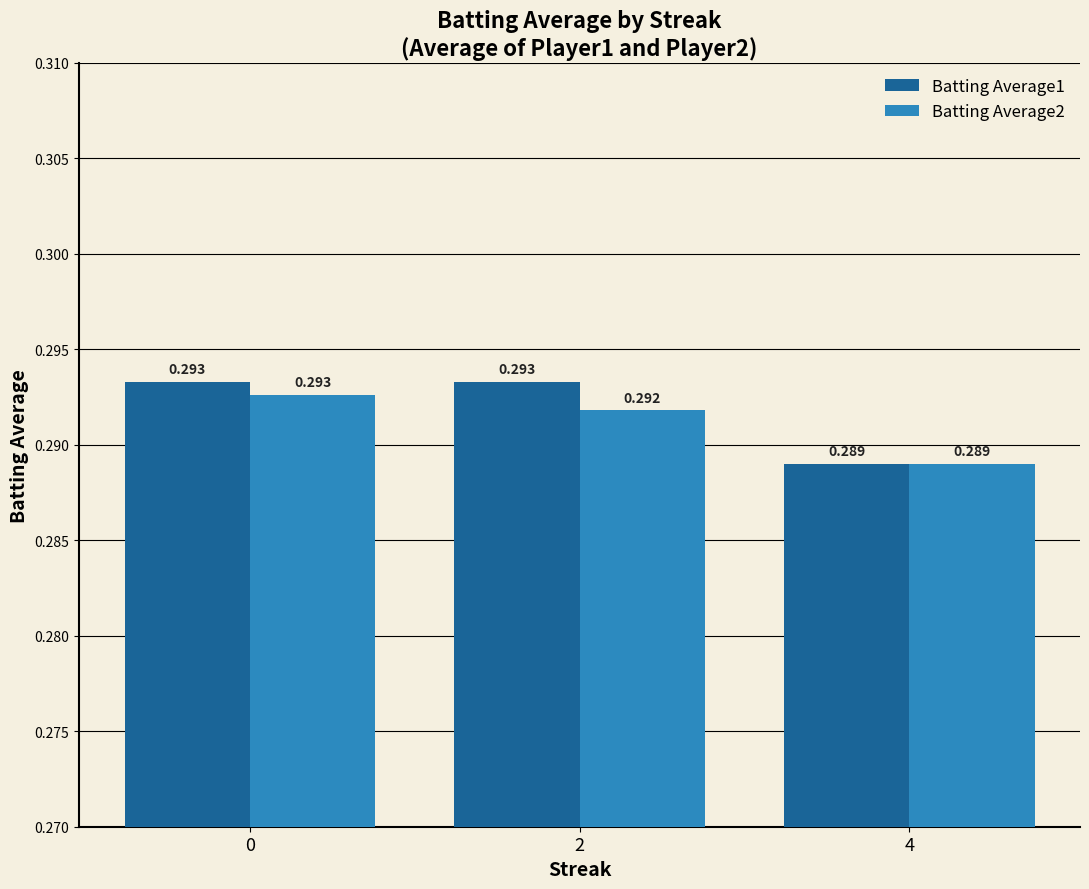

Is the value of Batting Average2 at 0 greater than the value of Batting Average1 at 4?

Yes